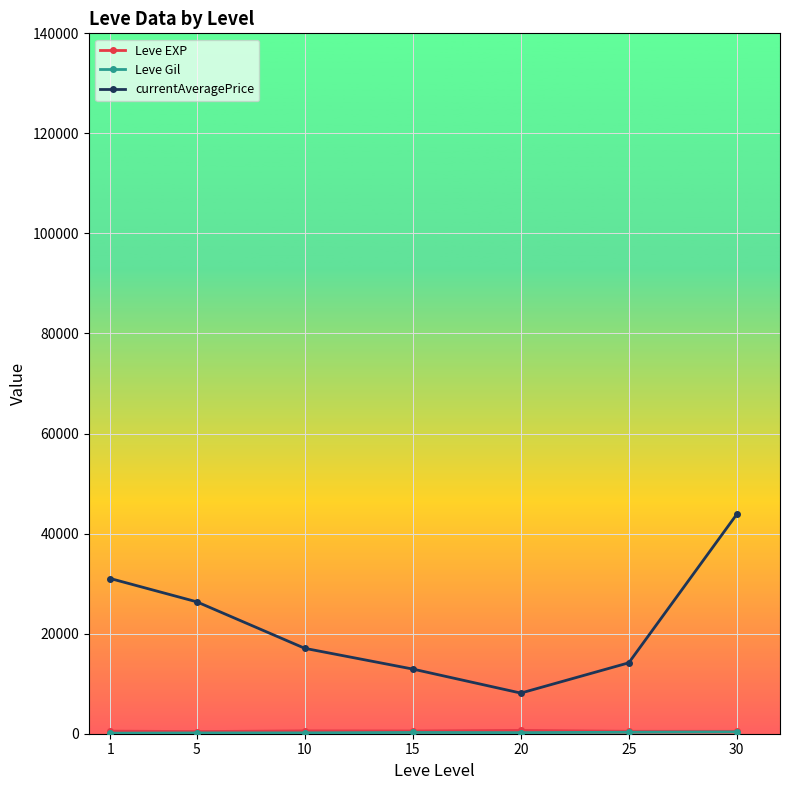

Which series has the largest range (max minus min)?

currentAveragePrice